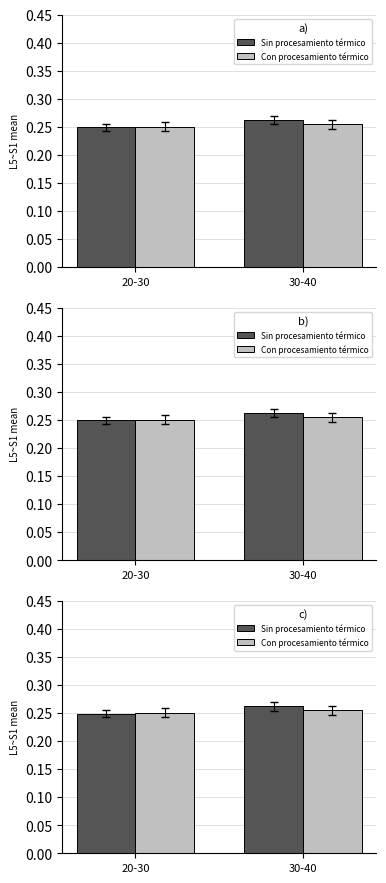

Which series has the largest total across all categories?

Sin procesamiento térmico